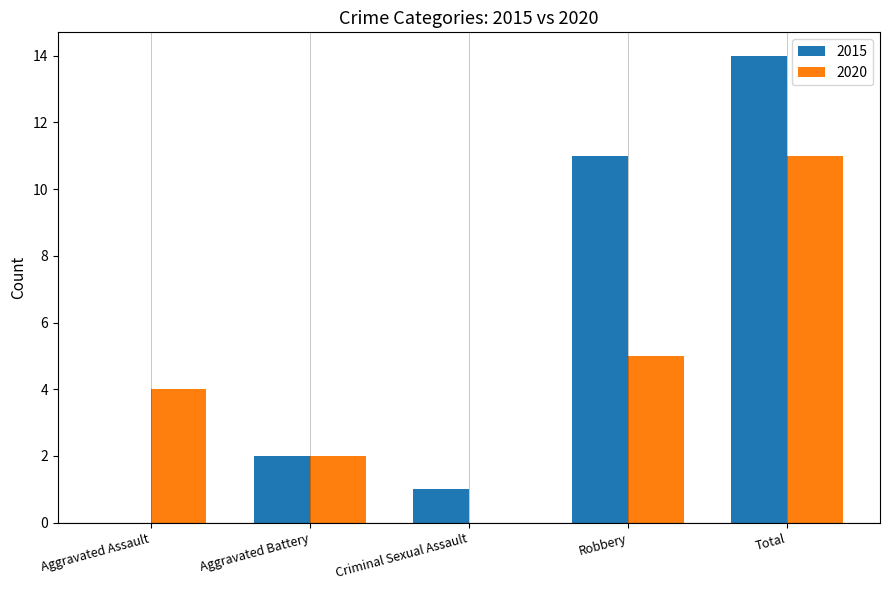

True or false: 2020 has a value of 3 at Total.

False